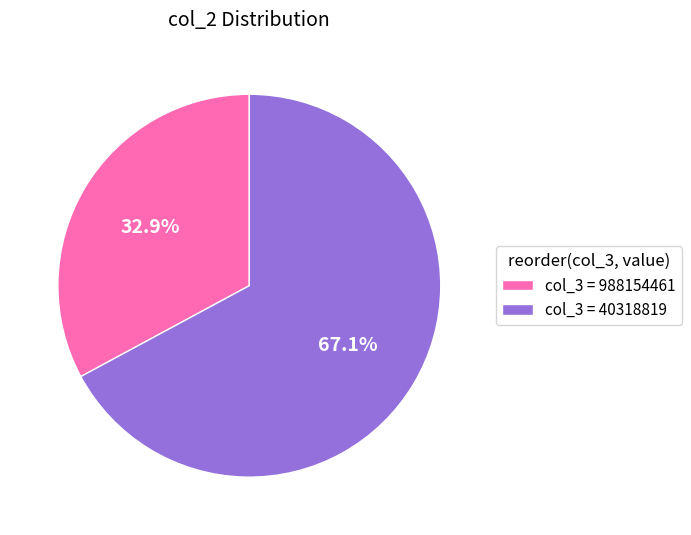

How many segments does this pie chart have?

2